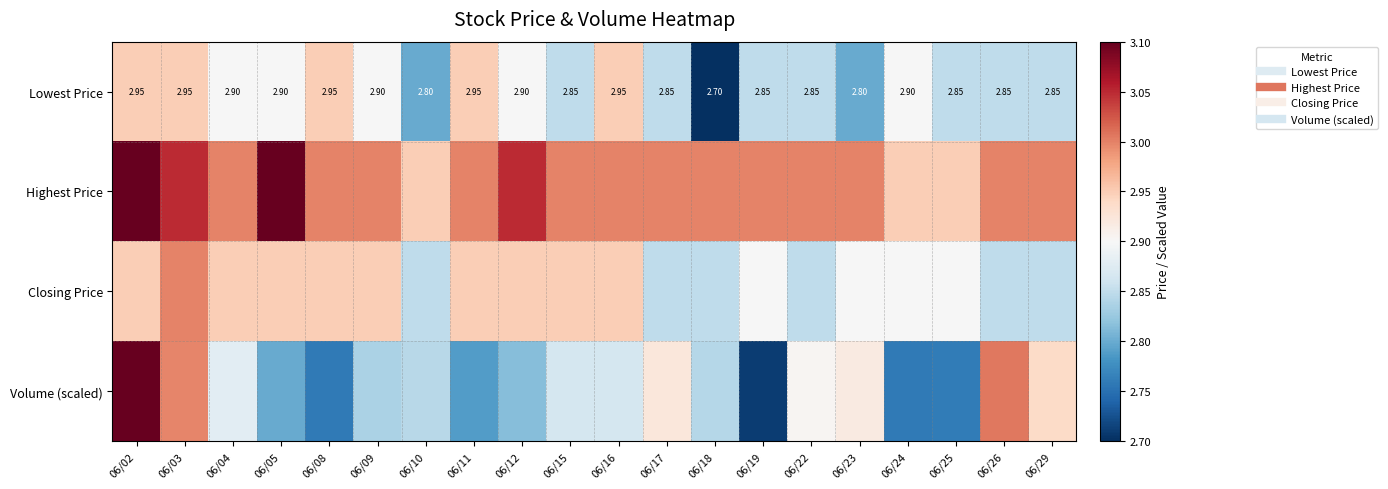

Is it true that Closing Price equals 1.8 at 06/29?

False